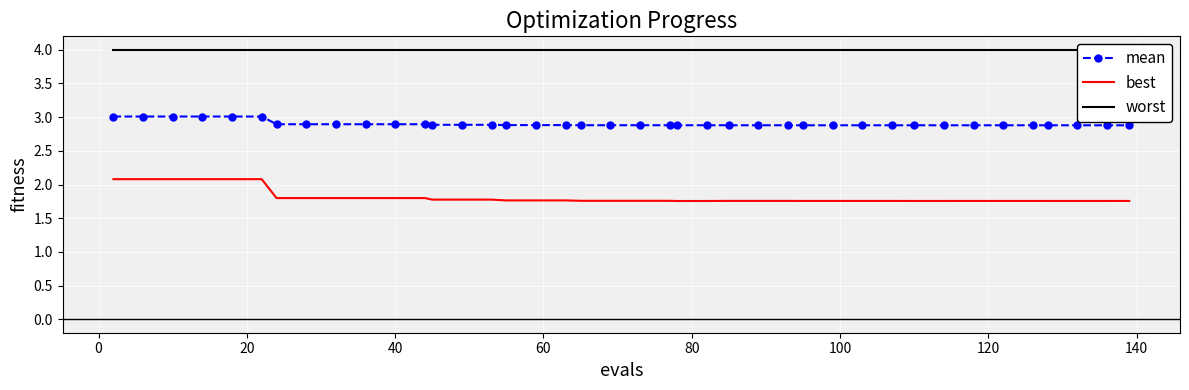

Reading left to right, list all the values displayed in this chart.

mean: 3.0	3.0	3.0	3.0	3.0	3.0	2.9	2.9	2.9	2.9	2.9	2.9	2.9	2.9	2.9	2.9	2.9	2.9	2.9	2.9	2.9	2.9	2.9	2.9	2.9	2.9	2.9	2.9	2.9	2.9	2.9	2.9	2.9	2.9	2.9	2.9	2.9	2.9	2.9	2.9
best: 2.1	2.1	2.1	2.1	2.1	2.1	1.8	1.8	1.8	1.8	1.8	1.8	1.8	1.8	1.8	1.8	1.8	1.8	1.8	1.8	1.8	1.8	1.8	1.8	1.8	1.8	1.8	1.8	1.8	1.8	1.8	1.8	1.8	1.8	1.8	1.8	1.8	1.8	1.8	1.8
worst: 4.0	4.0	4.0	4.0	4.0	4.0	4.0	4.0	4.0	4.0	4.0	4.0	4.0	4.0	4.0	4.0	4.0	4.0	4.0	4.0	4.0	4.0	4.0	4.0	4.0	4.0	4.0	4.0	4.0	4.0	4.0	4.0	4.0	4.0	4.0	4.0	4.0	4.0	4.0	4.0